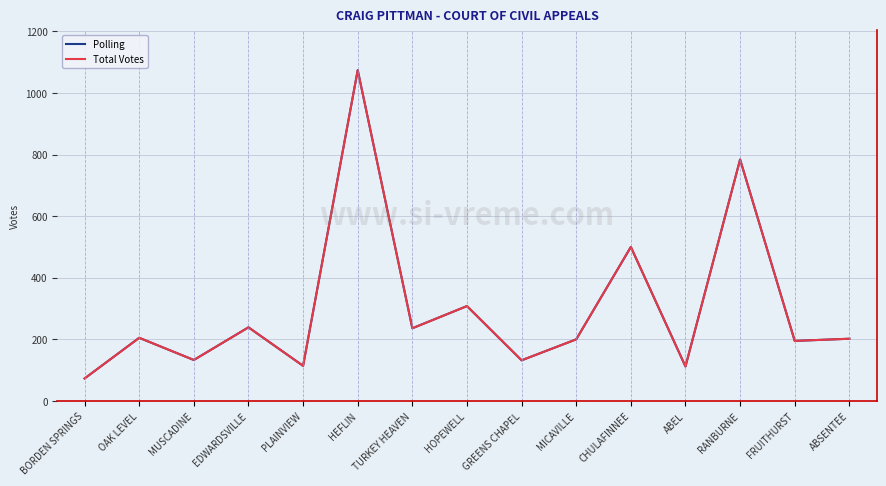

Rank the series by their maximum value, from highest to lowest.

Polling, Total Votes